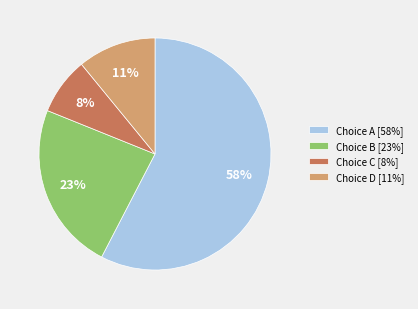

Which slice is the largest?

Choice A [58%]